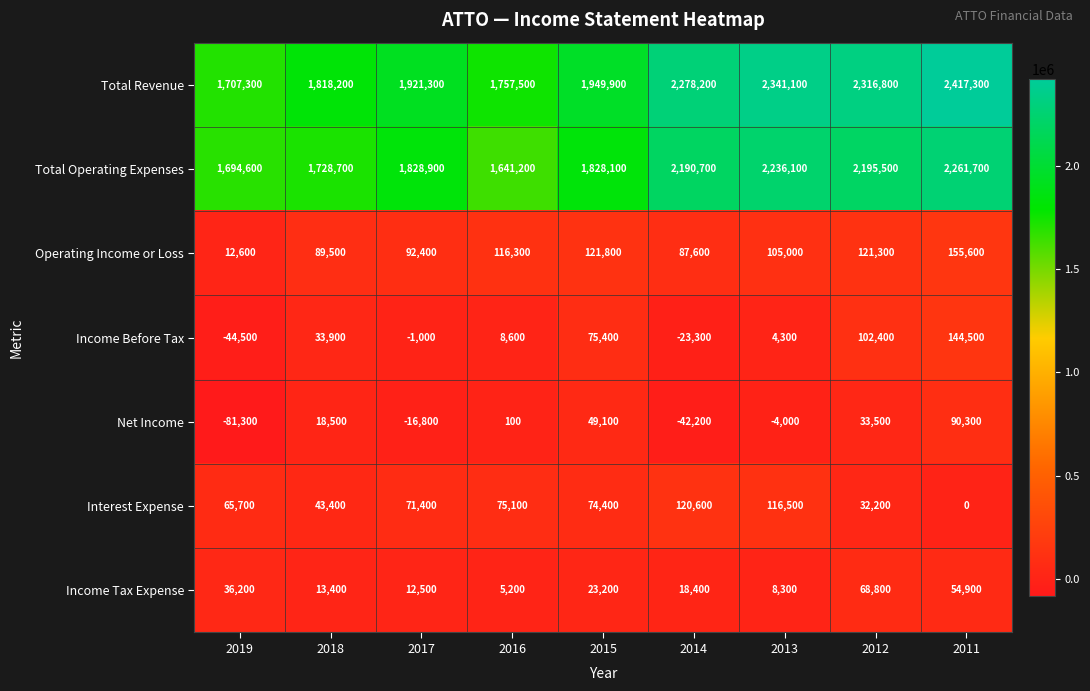

True or false: Total Revenue has a value of 1921300 at 2017.

True